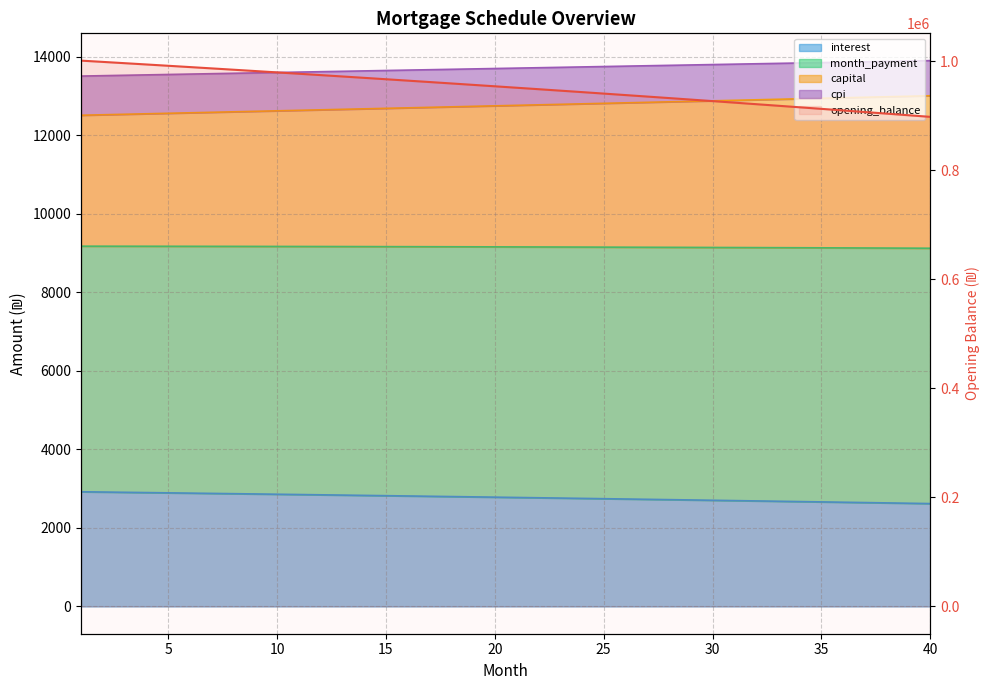

What is the difference between the capital values at 17 and 24?

70.6